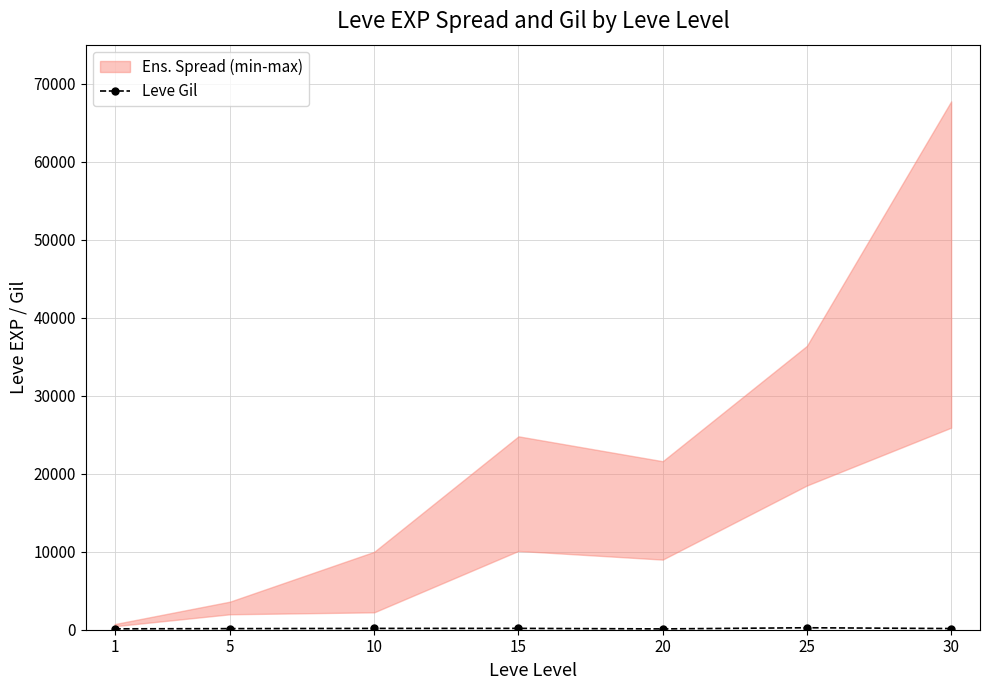

At which label is the value closest to 178?

15